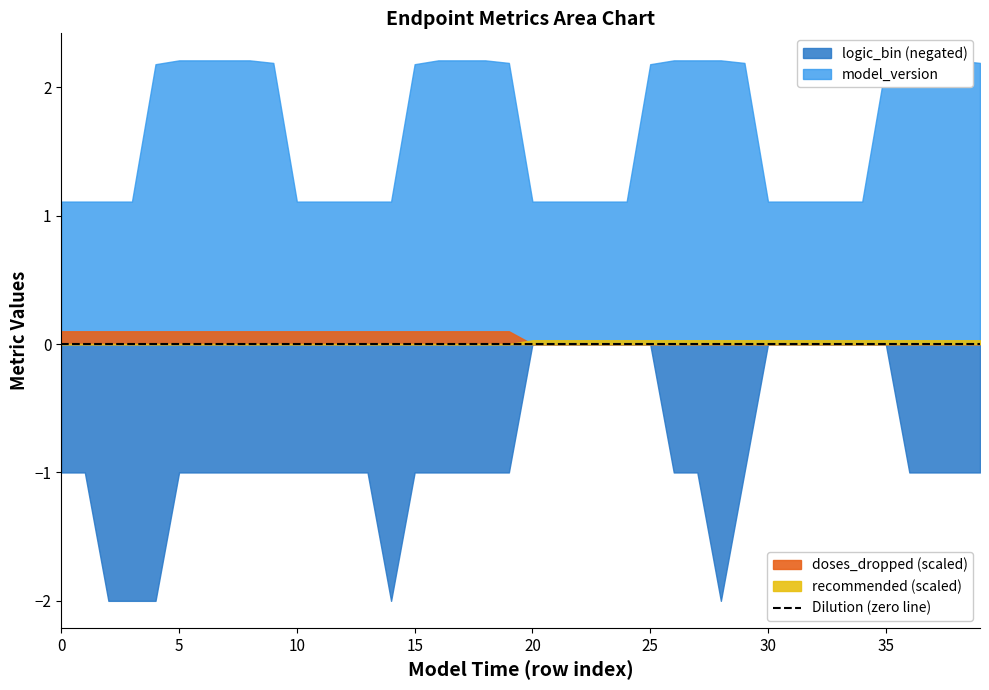

Does the chart have visible grid lines?

No